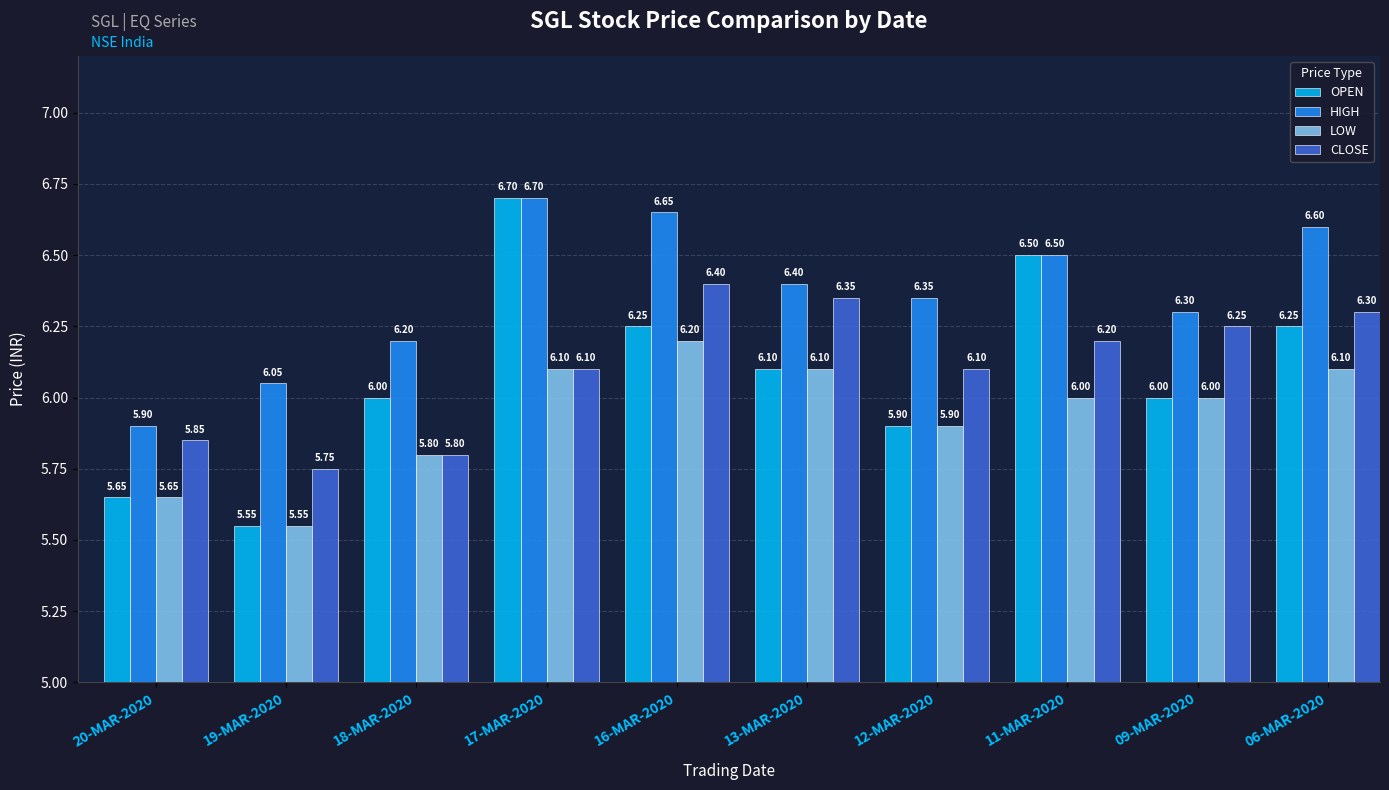

At which label does CLOSE first exceed 6?

17-MAR-2020